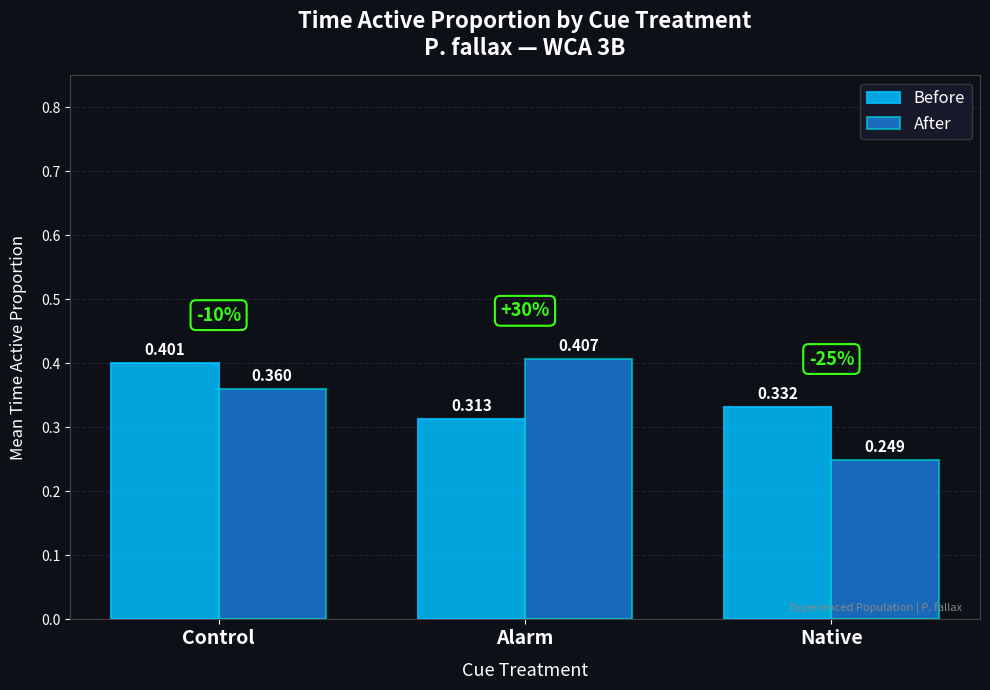

Rank the categories by Before value from highest to lowest.

Control, Native, Alarm